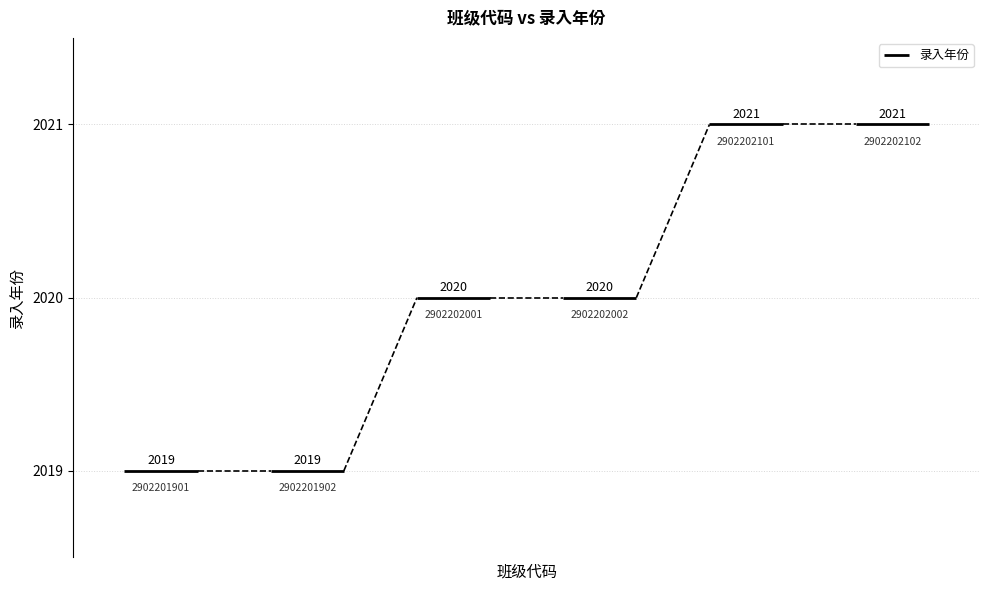

How many categories are shown in the chart?

6